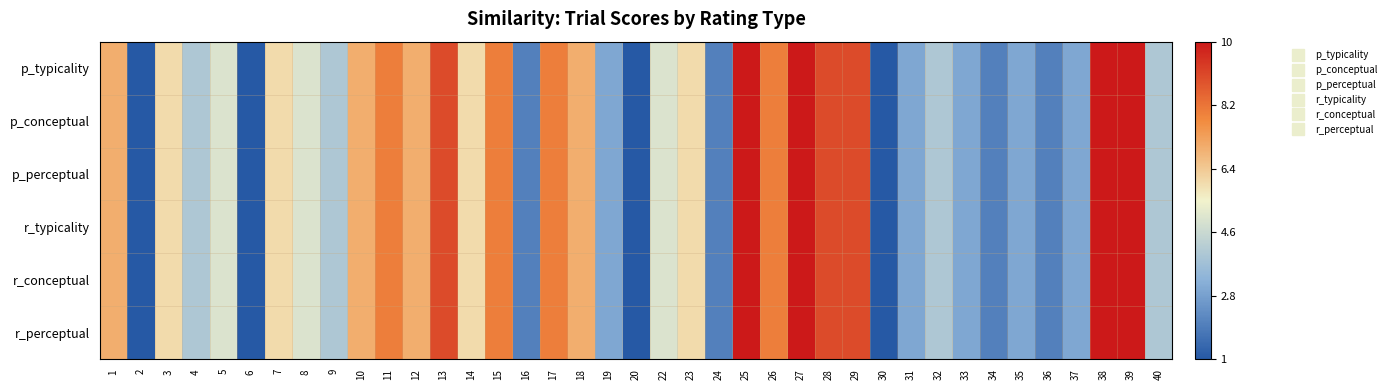

List the series in order of their peak value, highest first.

p_typicality, p_conceptual, p_perceptual, r_typicality, r_conceptual, r_perceptual